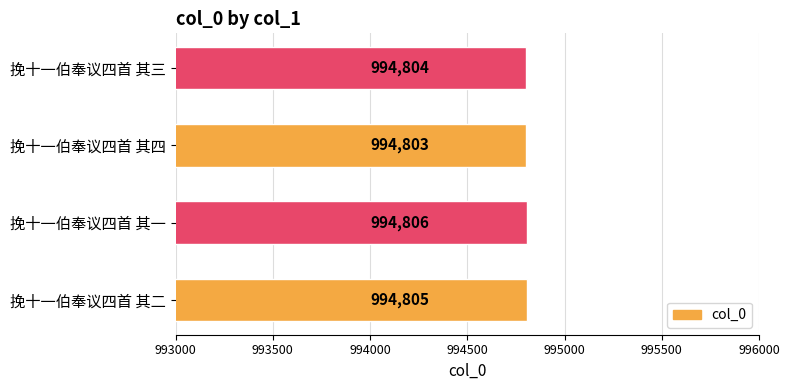

Is it true that the value at 挽十一伯奉议四首 其二 is 542524?

False